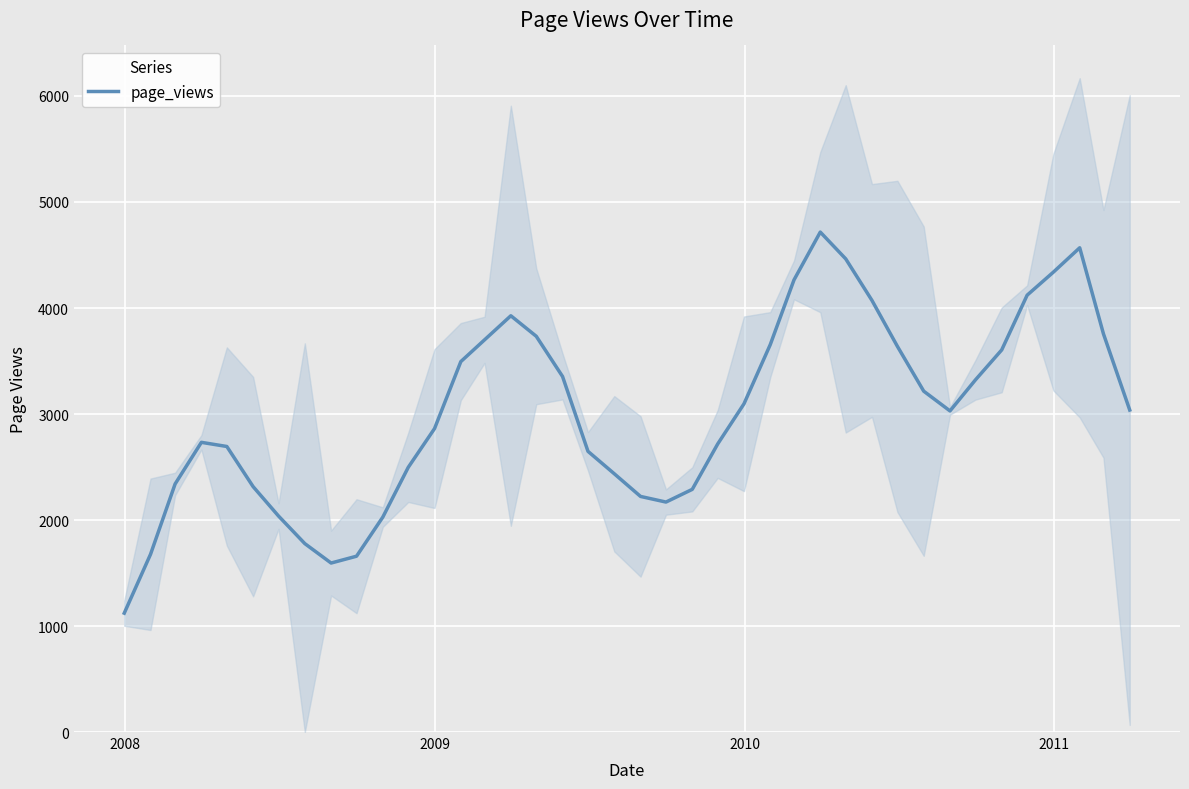

What is the highest value of the page_views series?

4716.2